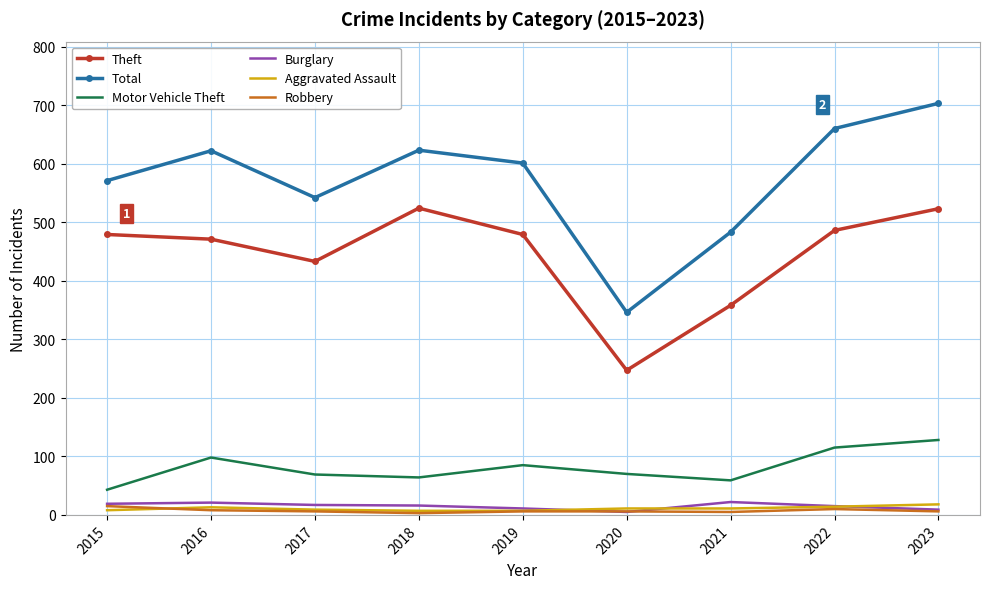

Which series has the largest total across all categories?

Total